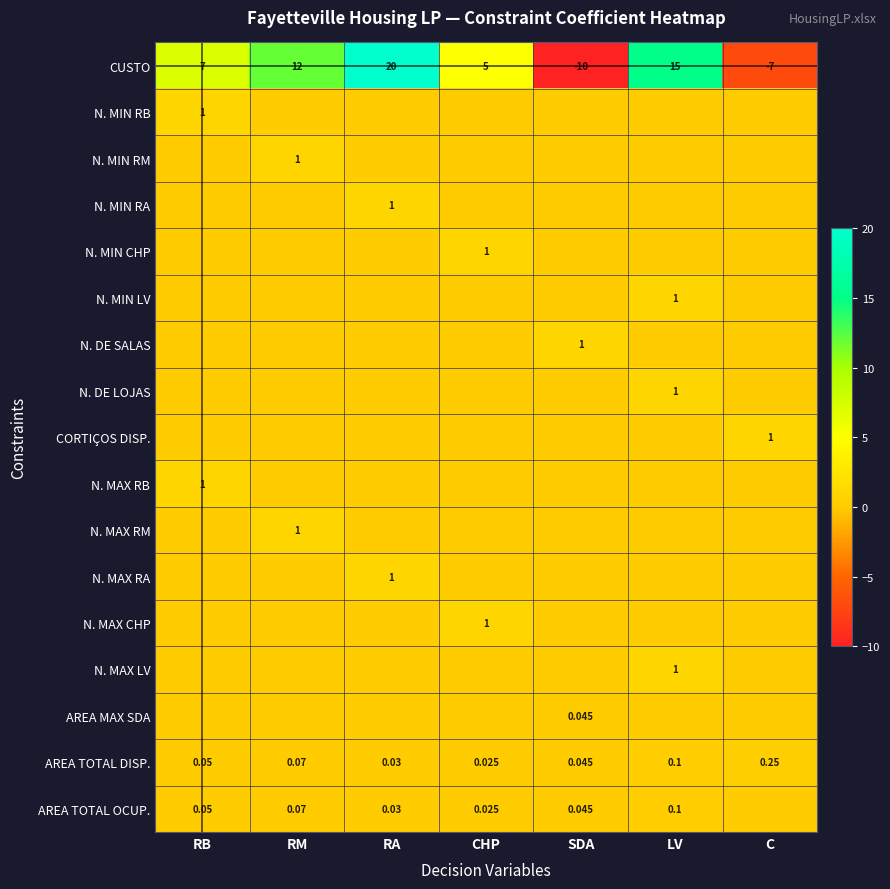

Rank the categories by AREA TOTAL DISP. value from highest to lowest.

C, LV, RM, RB, SDA, RA, CHP